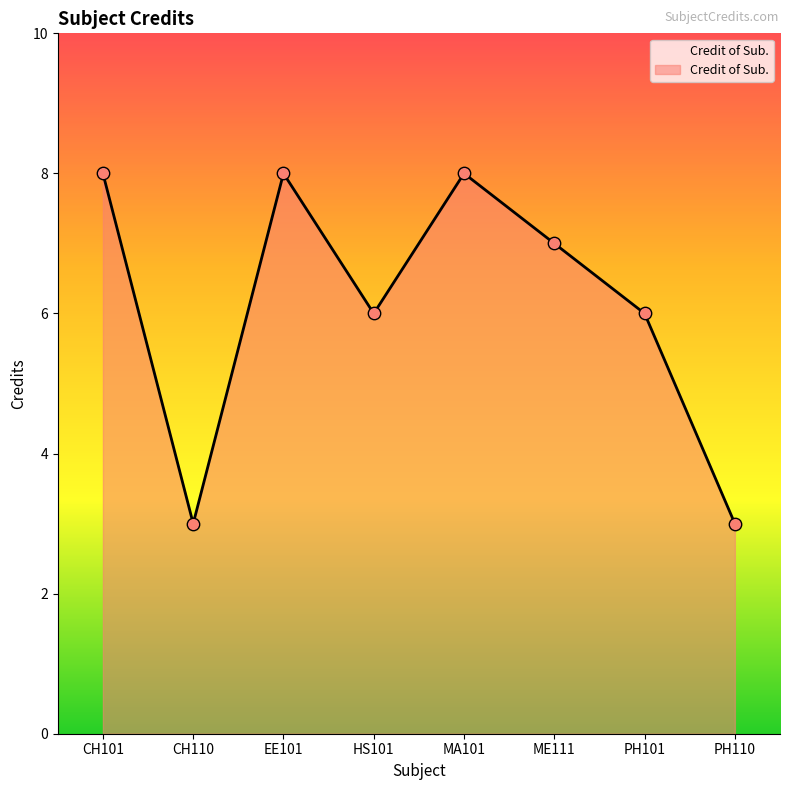

What is the ratio of the value at CH110 to the value at HS101?

0.5